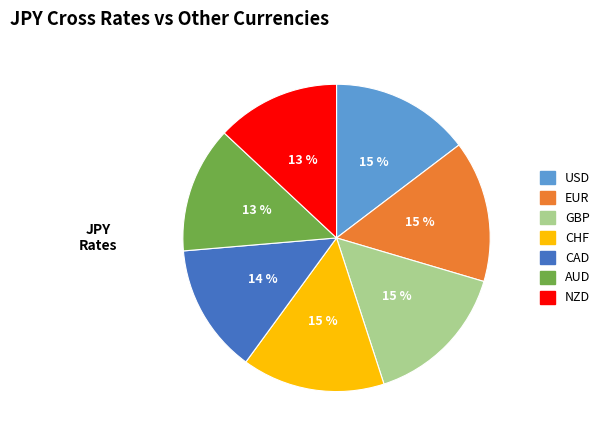

Do AUD and NZD together represent more than half of the pie?

No